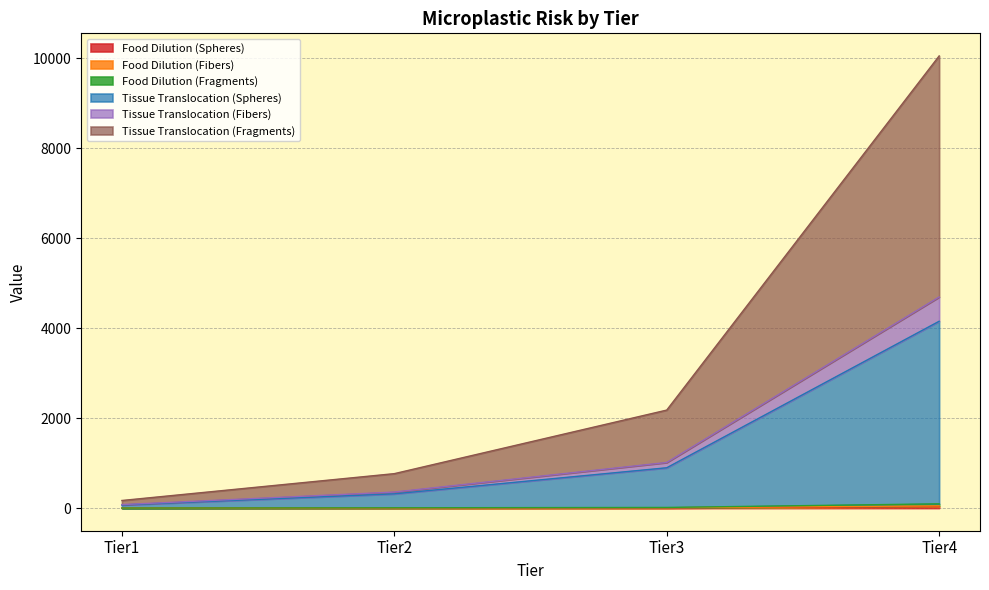

How many values in the Tissue Translocation (Fibers) series are below 1015?

2